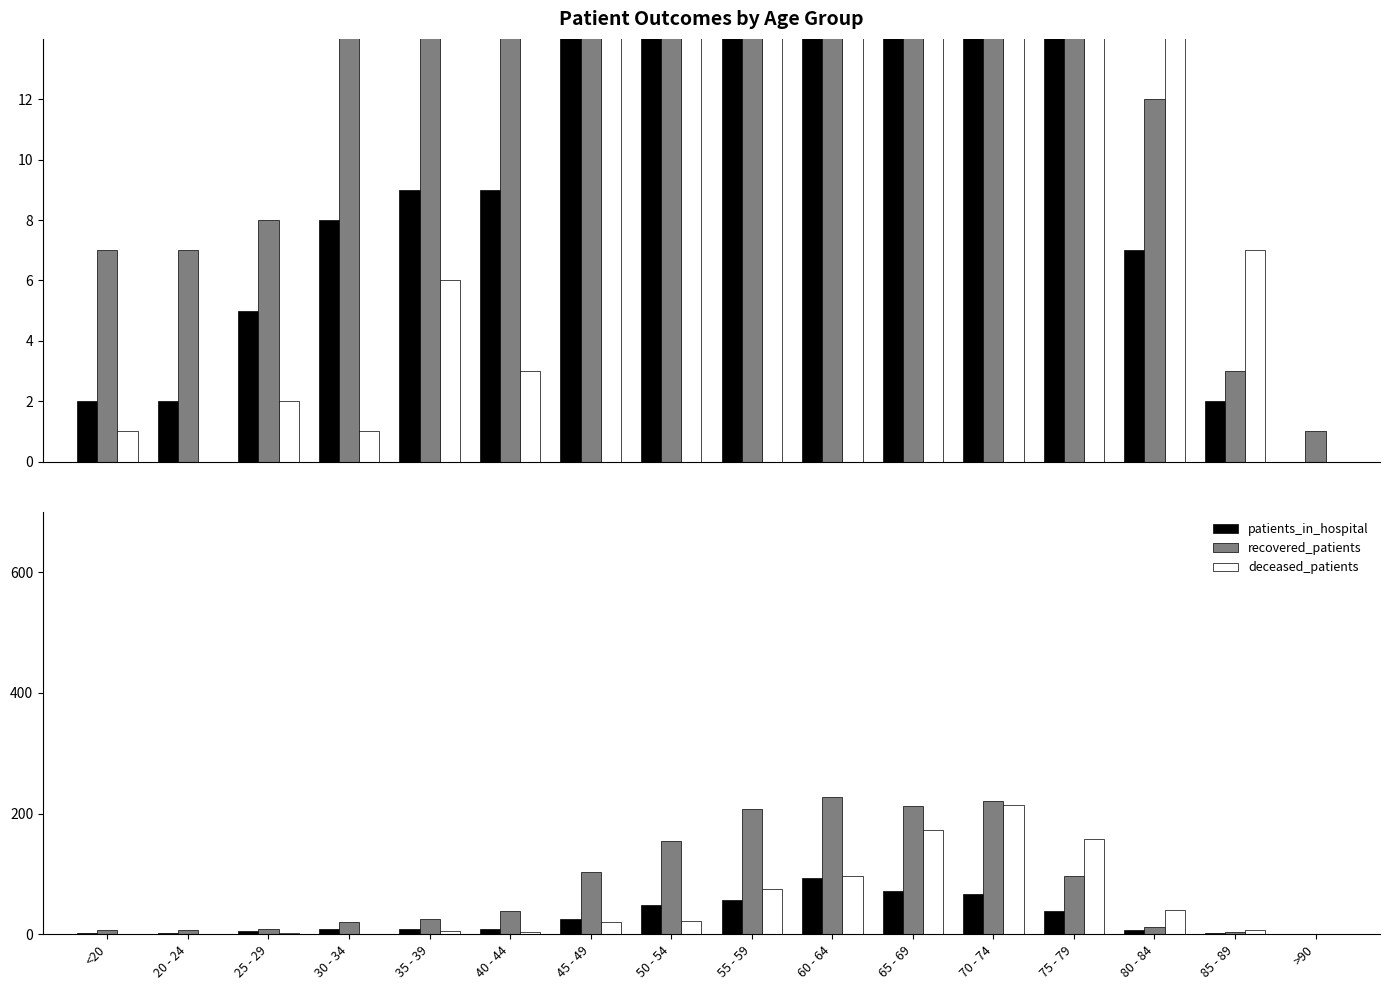

True or false: deceased_patients has a value of 116 at 55 - 59.

False